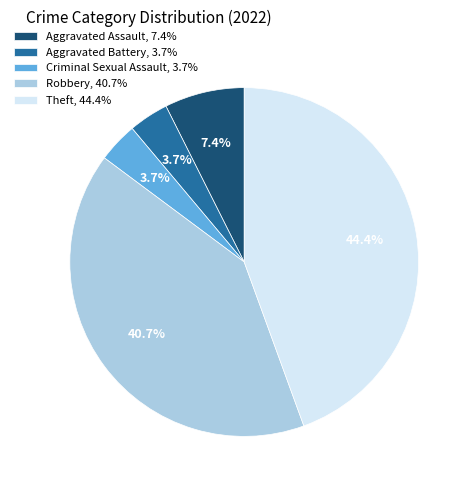

Is there any slice that represents more than half of the pie?

No